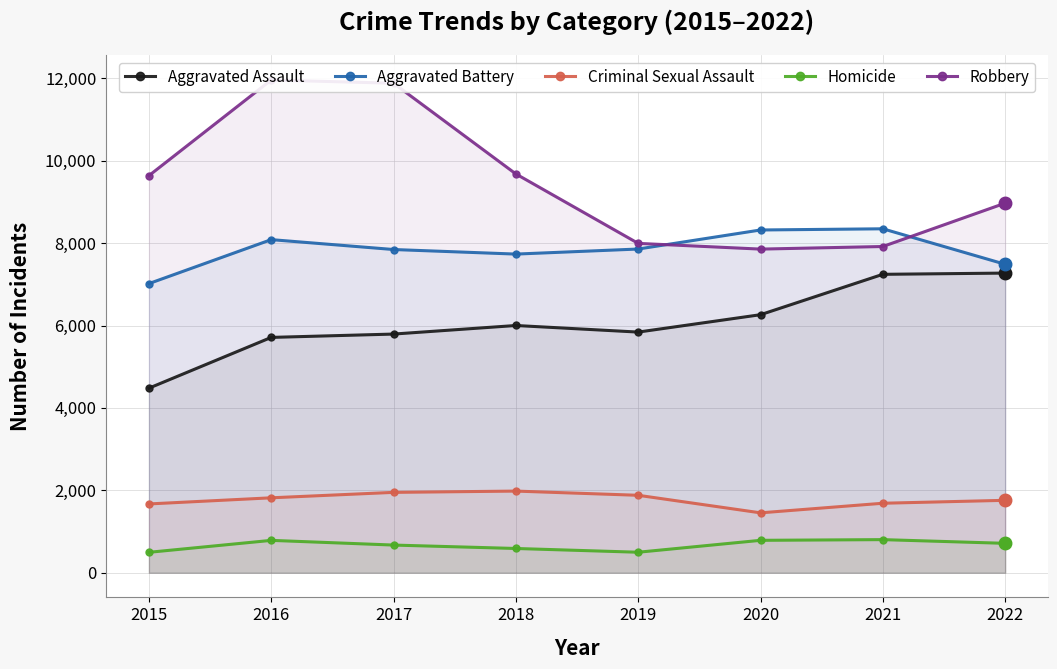

What is the value of the Aggravated Assault point at the 2nd from the left?

5712